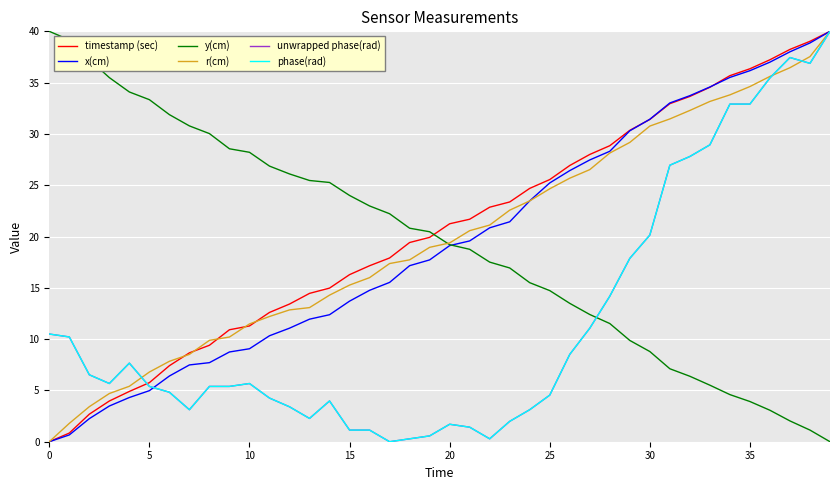

True or false: r(cm) and phase(rad) cross at least once.

True